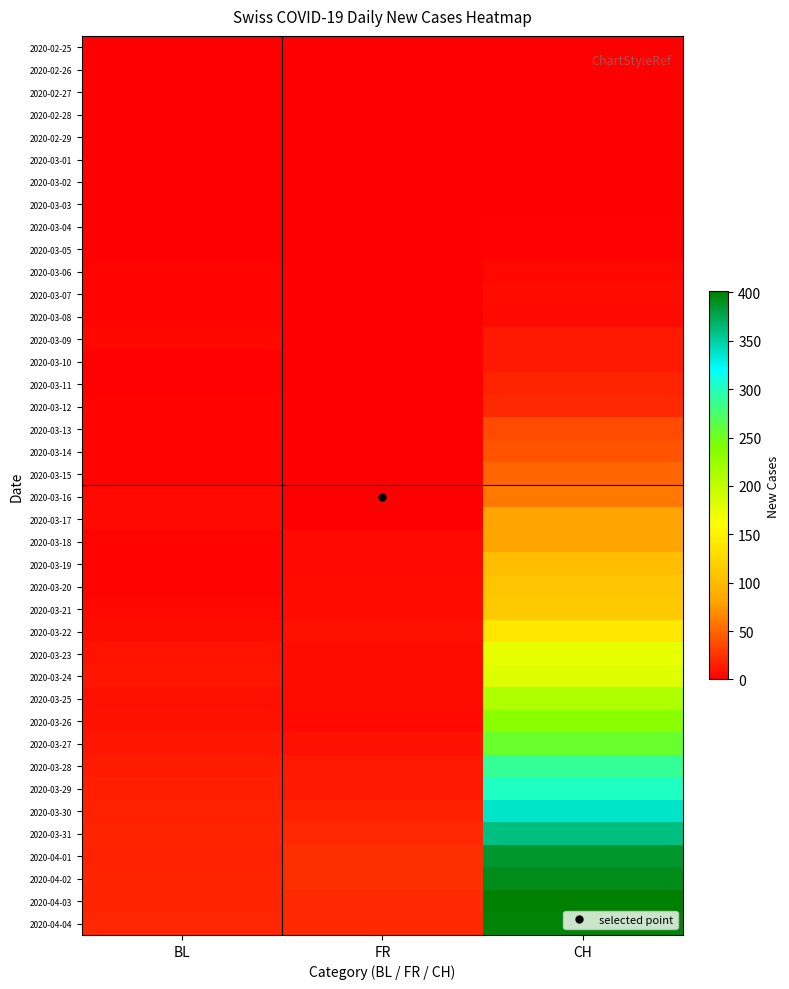

Which series has the largest range (max minus min)?

2020-04-03